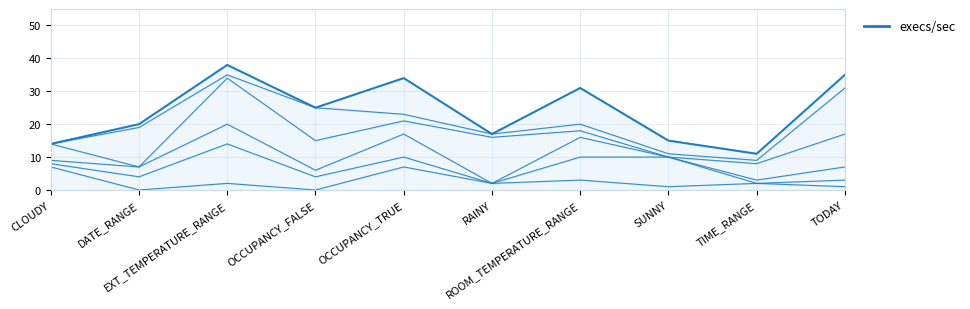

What is the smallest value displayed?

11